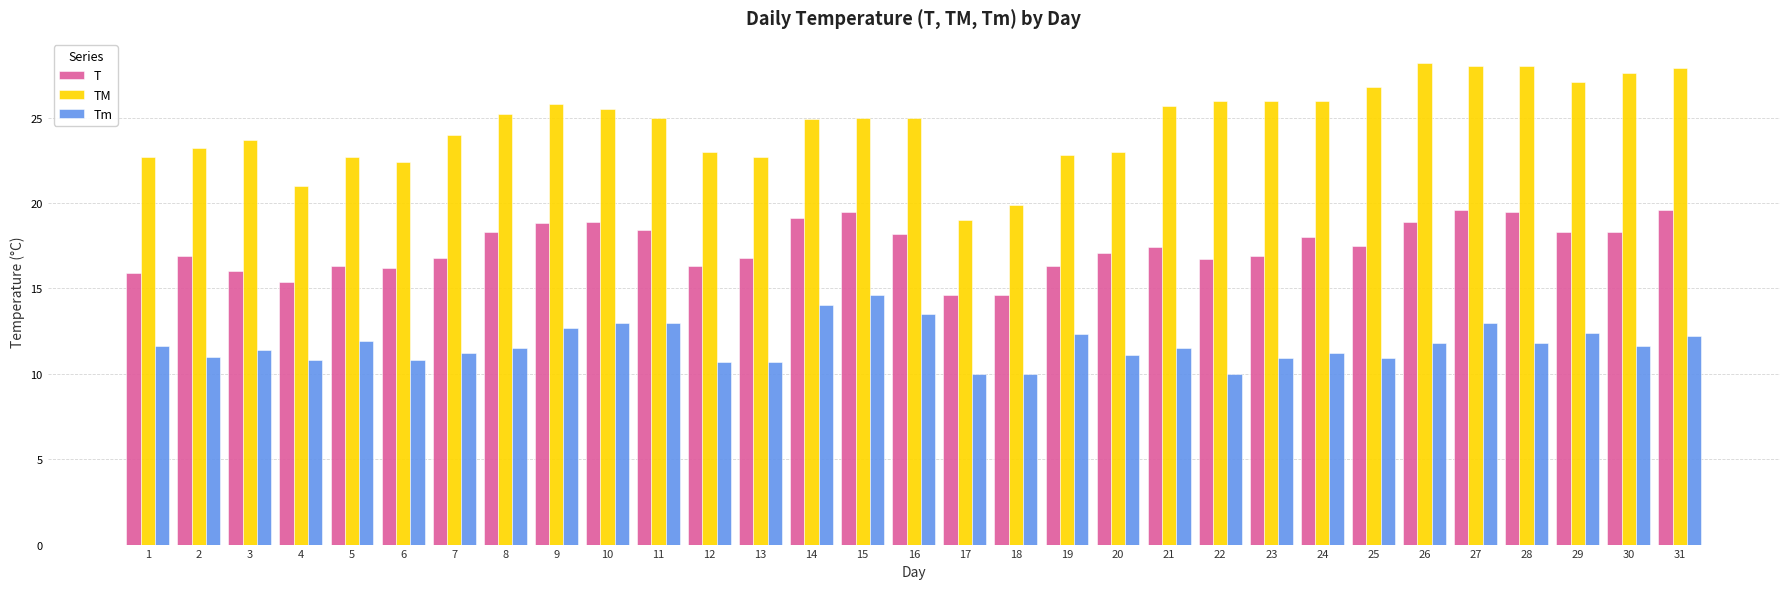

What is the value of the T bar at the 4th from the left?

15.4